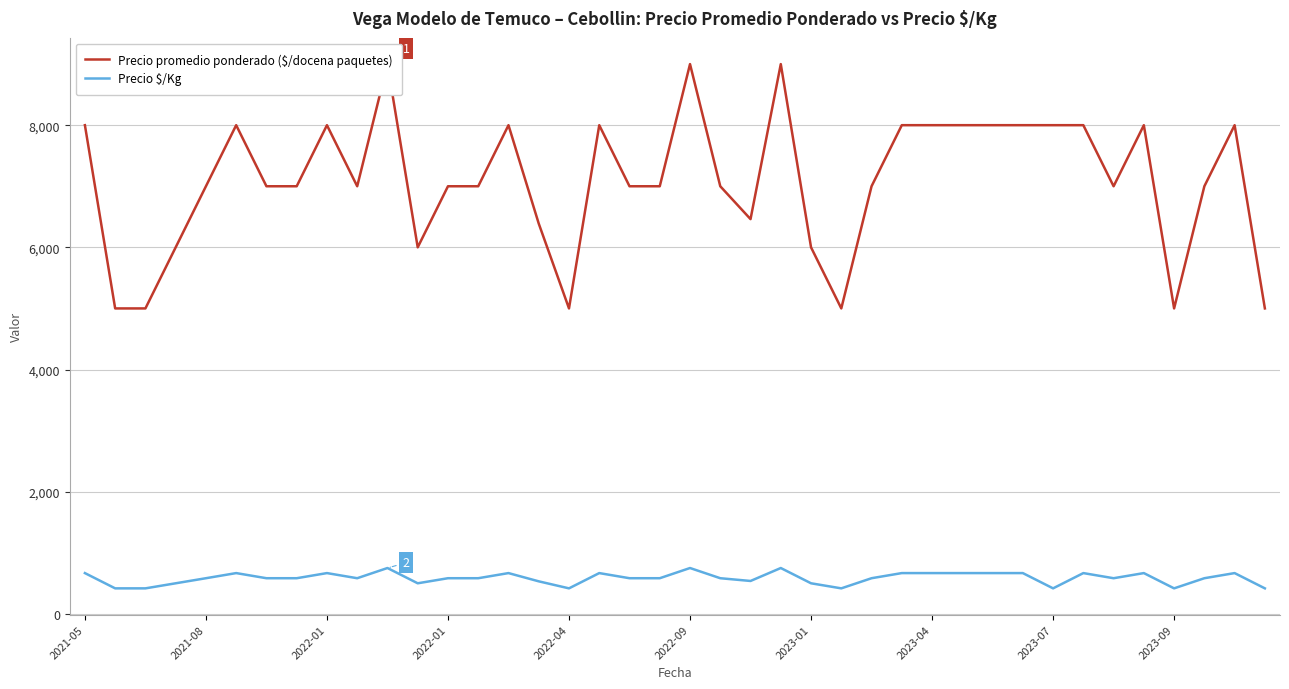

Is the value of Precio $/Kg at 14 greater than the value of Precio promedio ponderado ($/docena paquetes) at 2022-01?

No